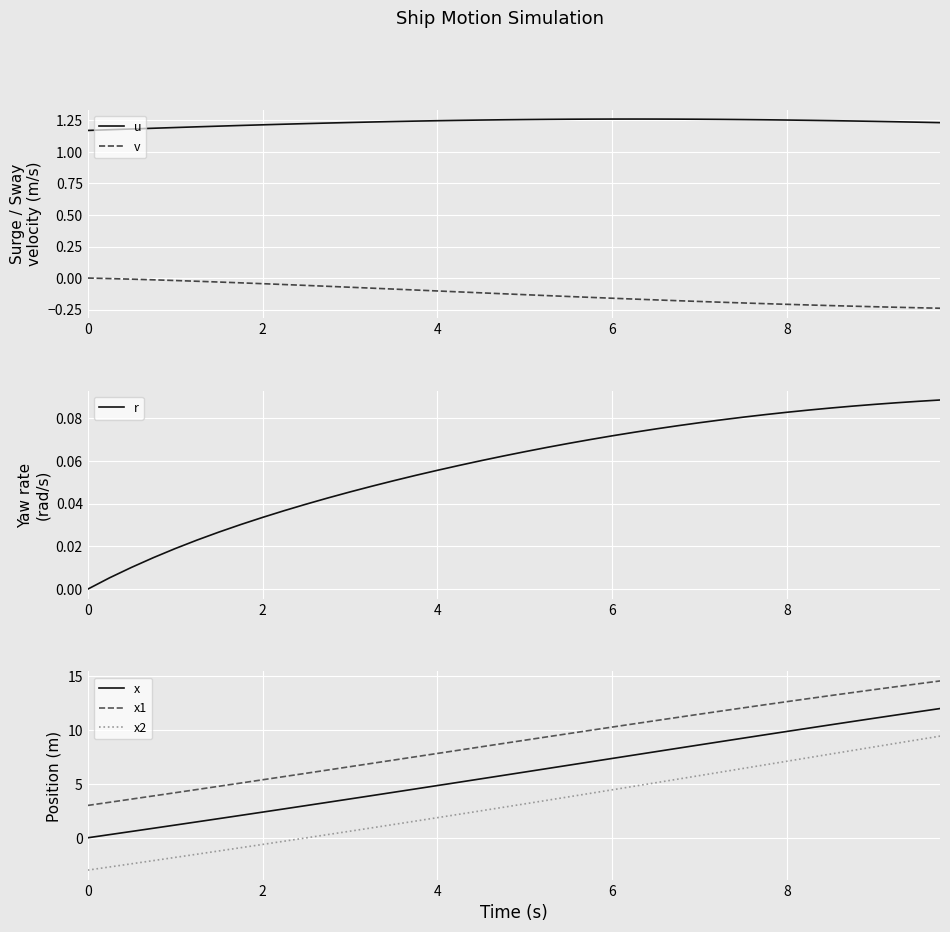

True or false: x2 and x1 cross at least once.

False